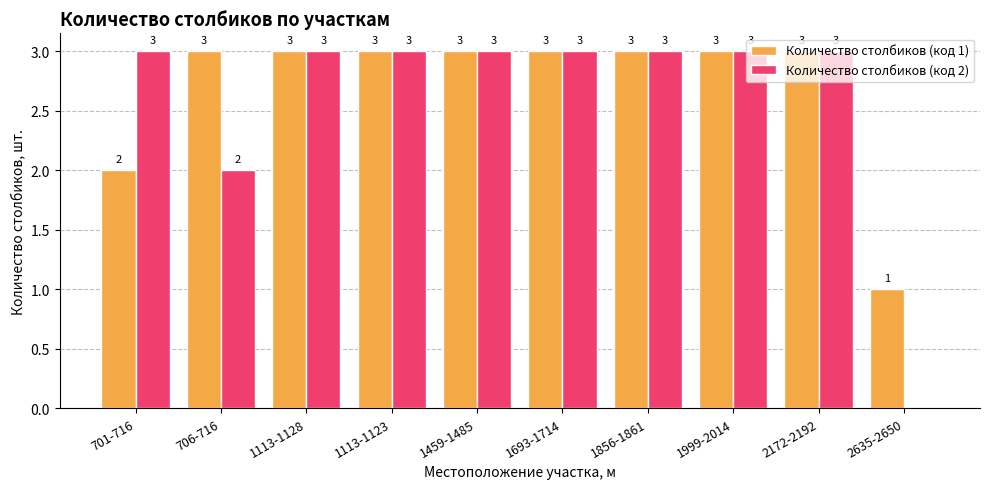

What is the average value of the Количество столбиков (код 2) series?

3